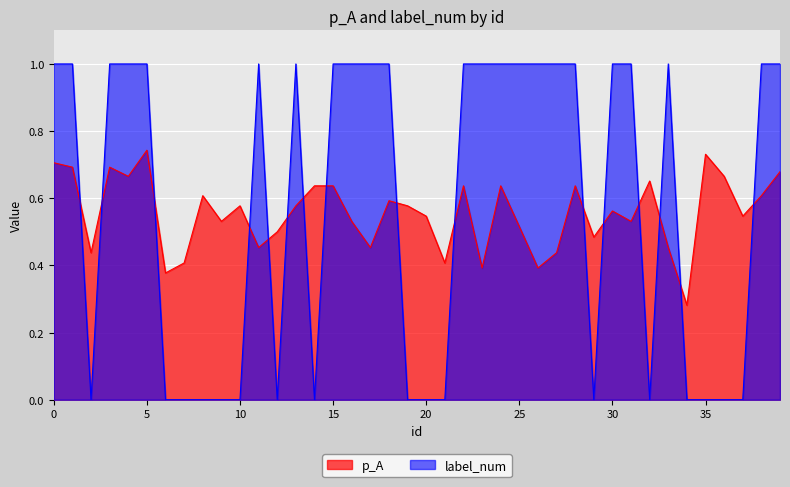

Between which two adjacent categories do label_num and p_A first intersect?

1 and 2